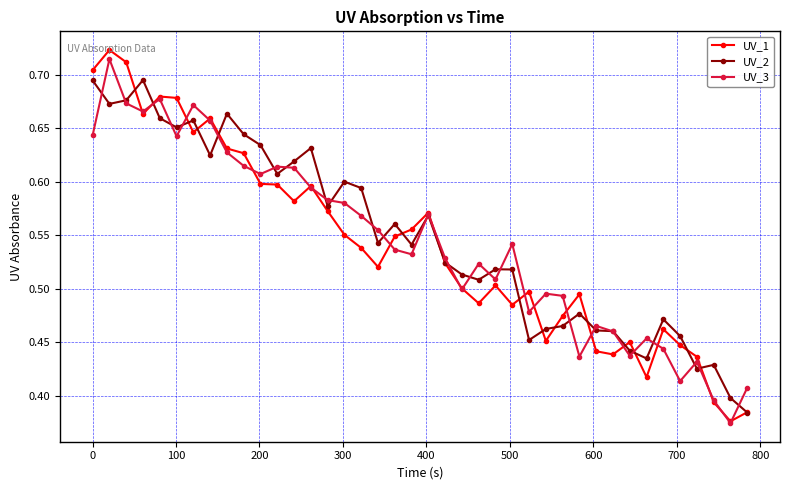

How many UV_3 values are between 0 and 1?

40